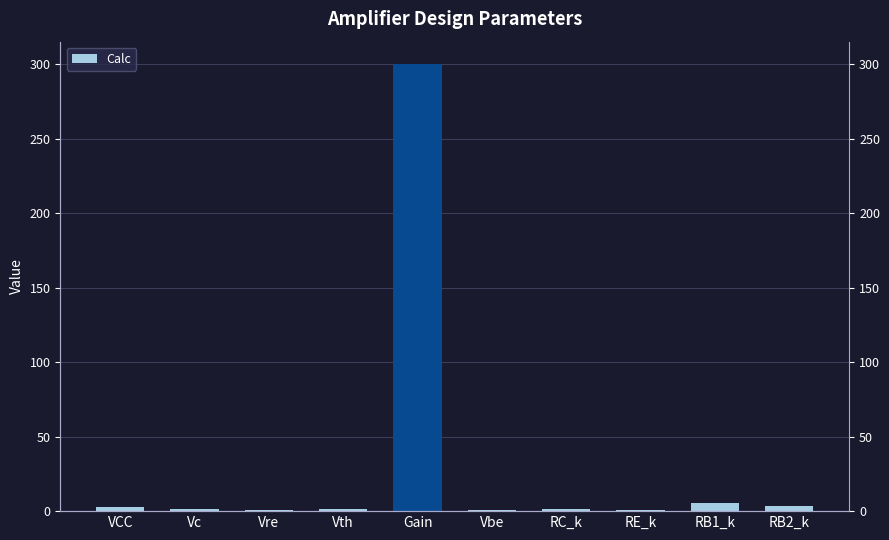

Reading left to right, extract all data points from this chart.

3.0	1.5	0.5	1.1	300.0	0.7	1.5	0.5	5.5	3.3